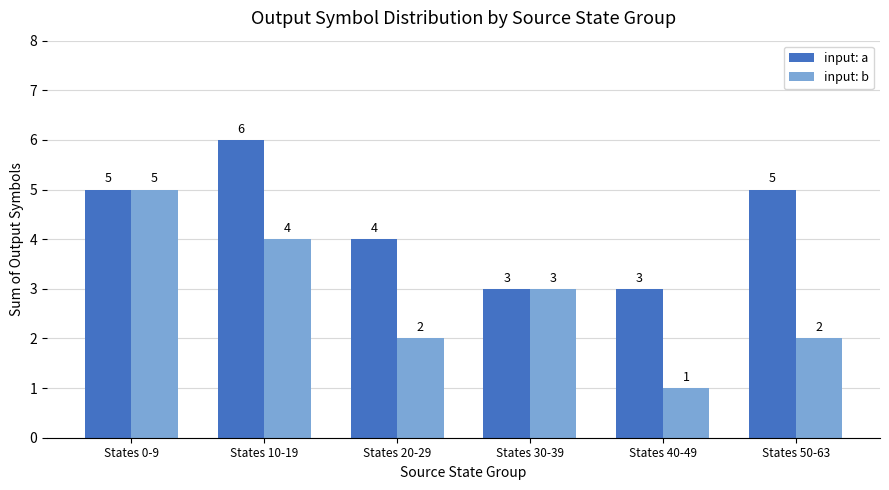

How many values in the input: a series are below 5?

3